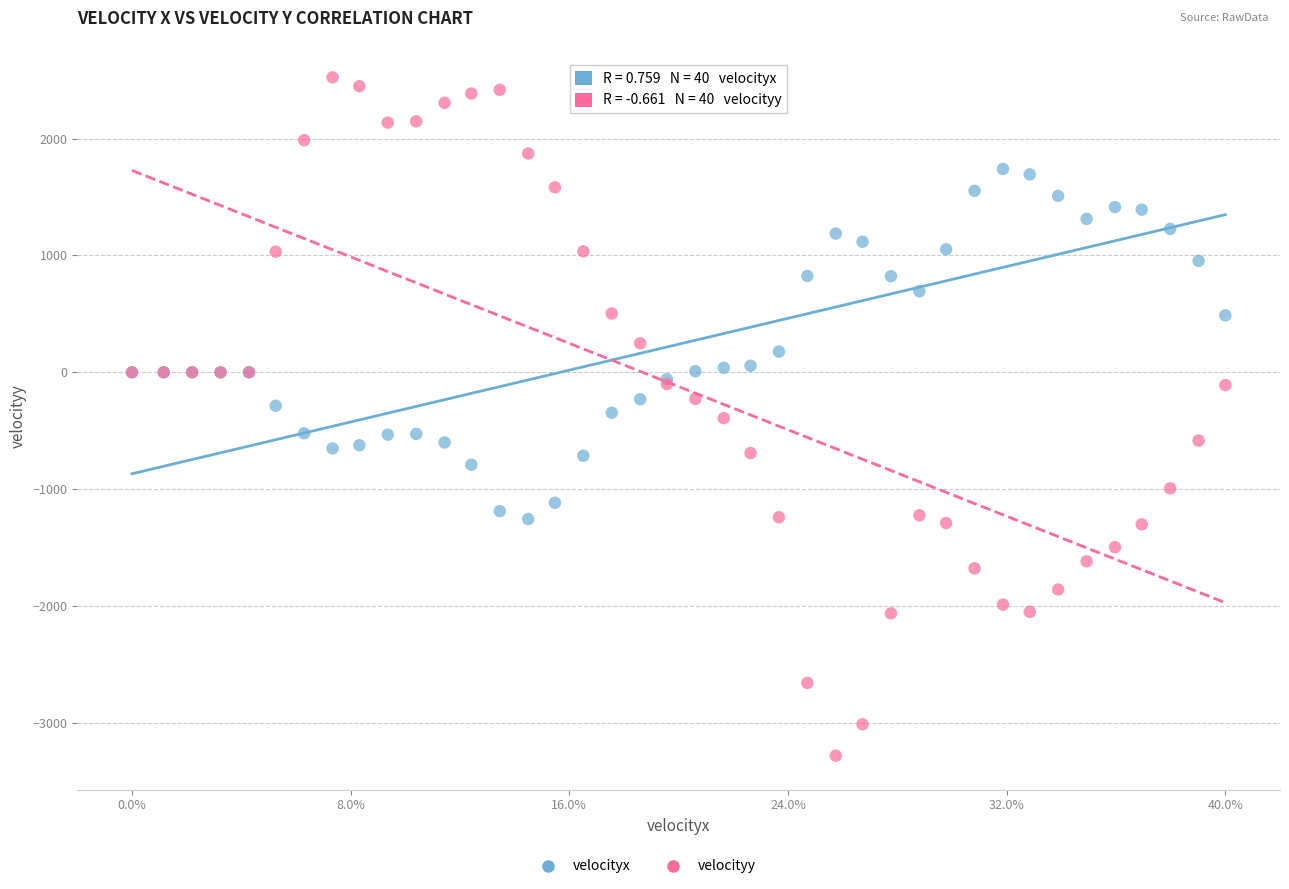

Which series contains the highest Y value?

velocityy